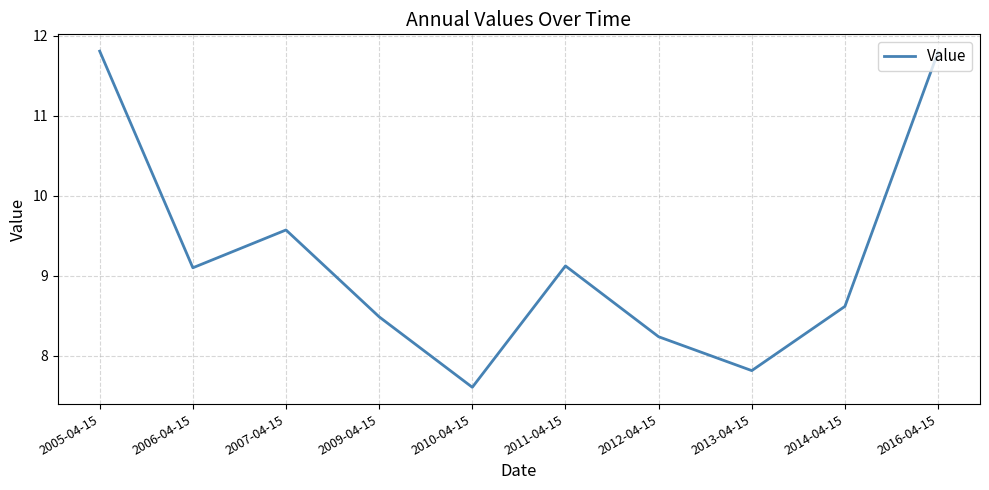

What is the smallest value displayed?

7.6